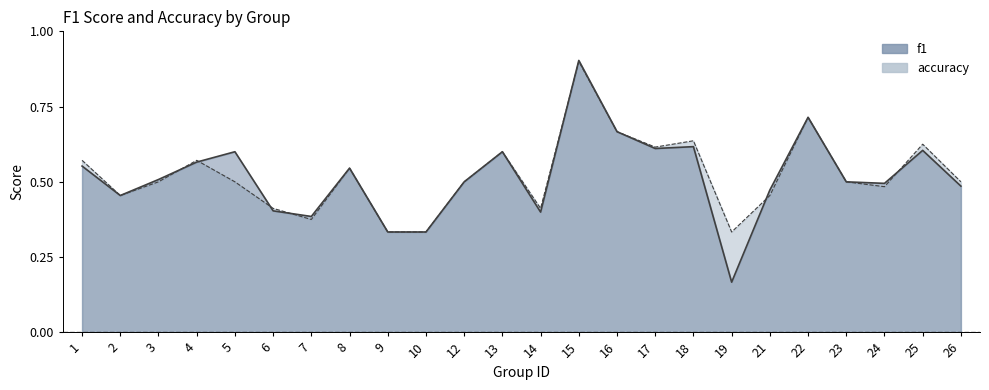

At which label is f1 closest to 0?

19